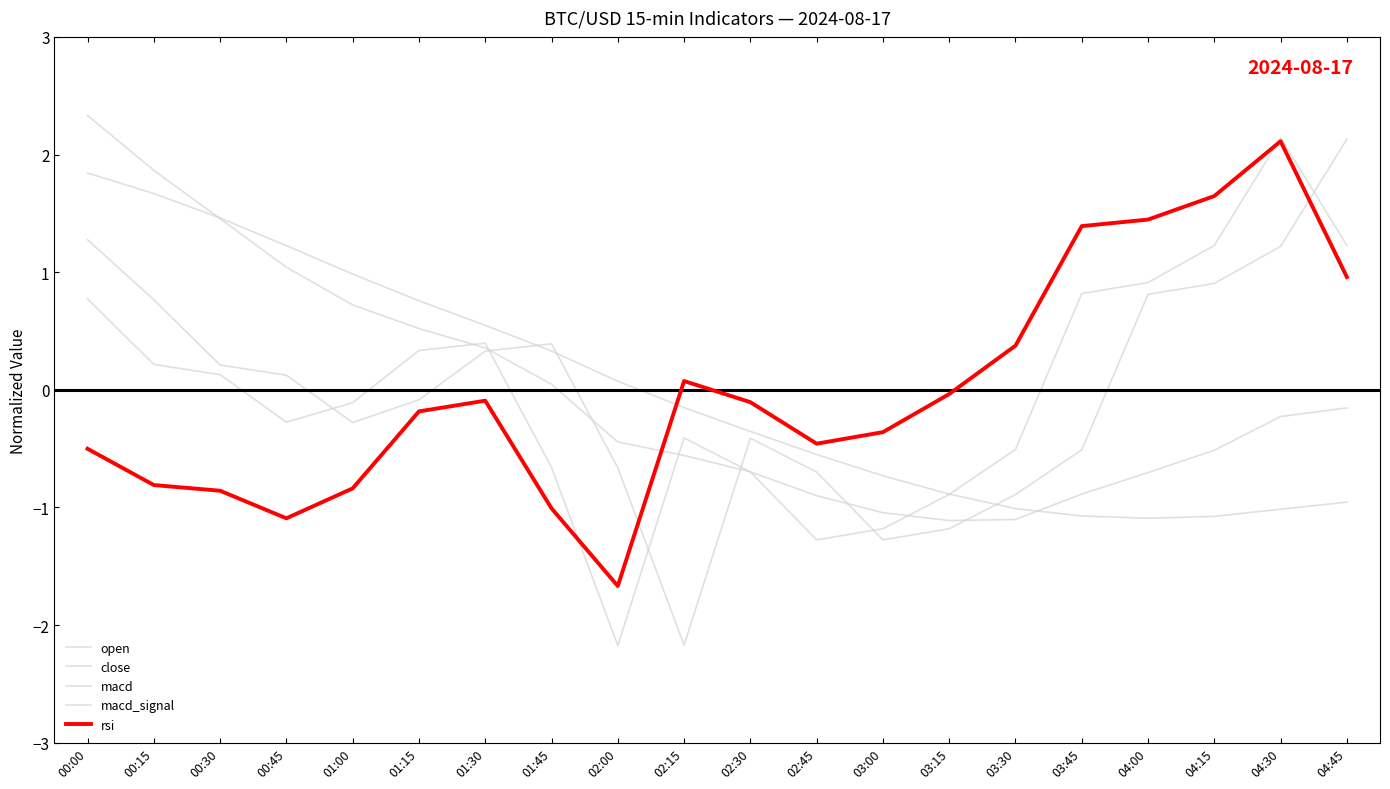

How many lines are shown in the chart?

5